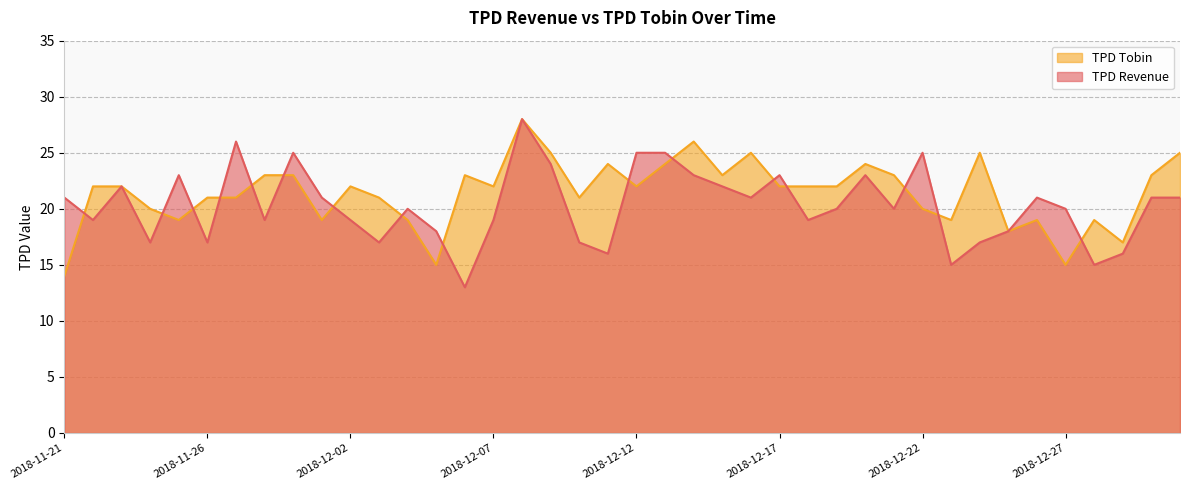

Which series ends up on top after the final intersection of TPD Revenue and TPD Tobin?

TPD Tobin